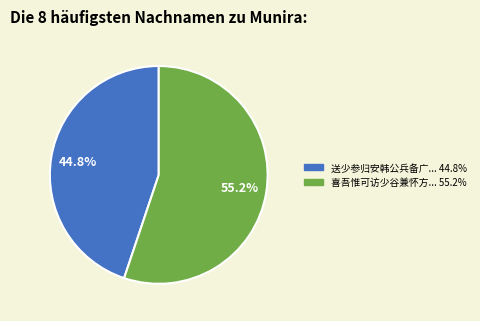

Does any single category account for the majority?

Yes